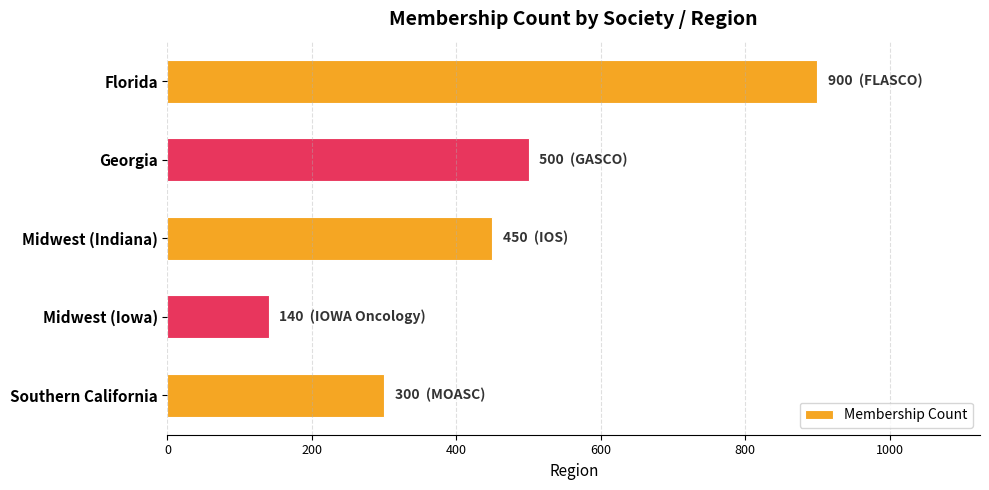

What is the maximum value shown in the chart?

900